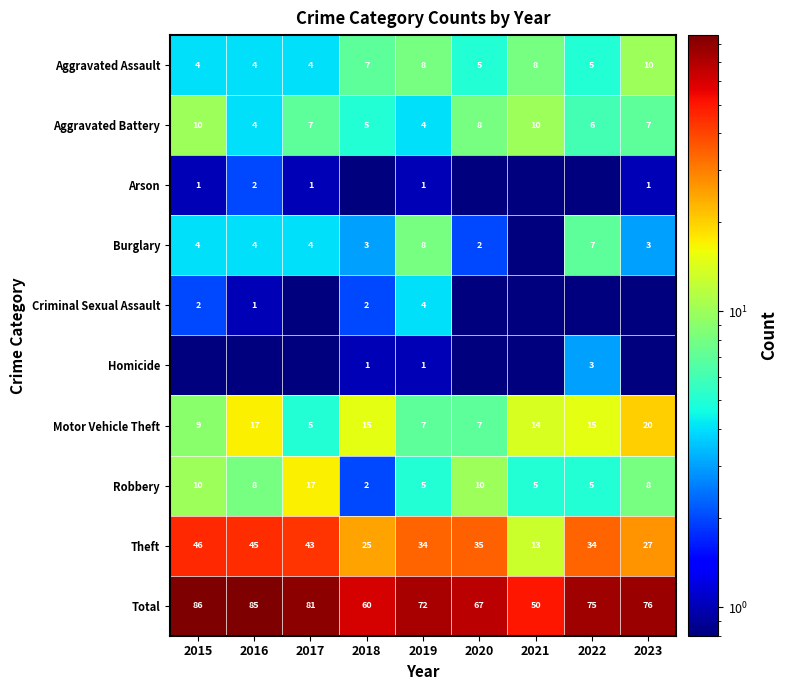

Is the value of Criminal Sexual Assault at 2017 greater than the value of Total at 2019?

No